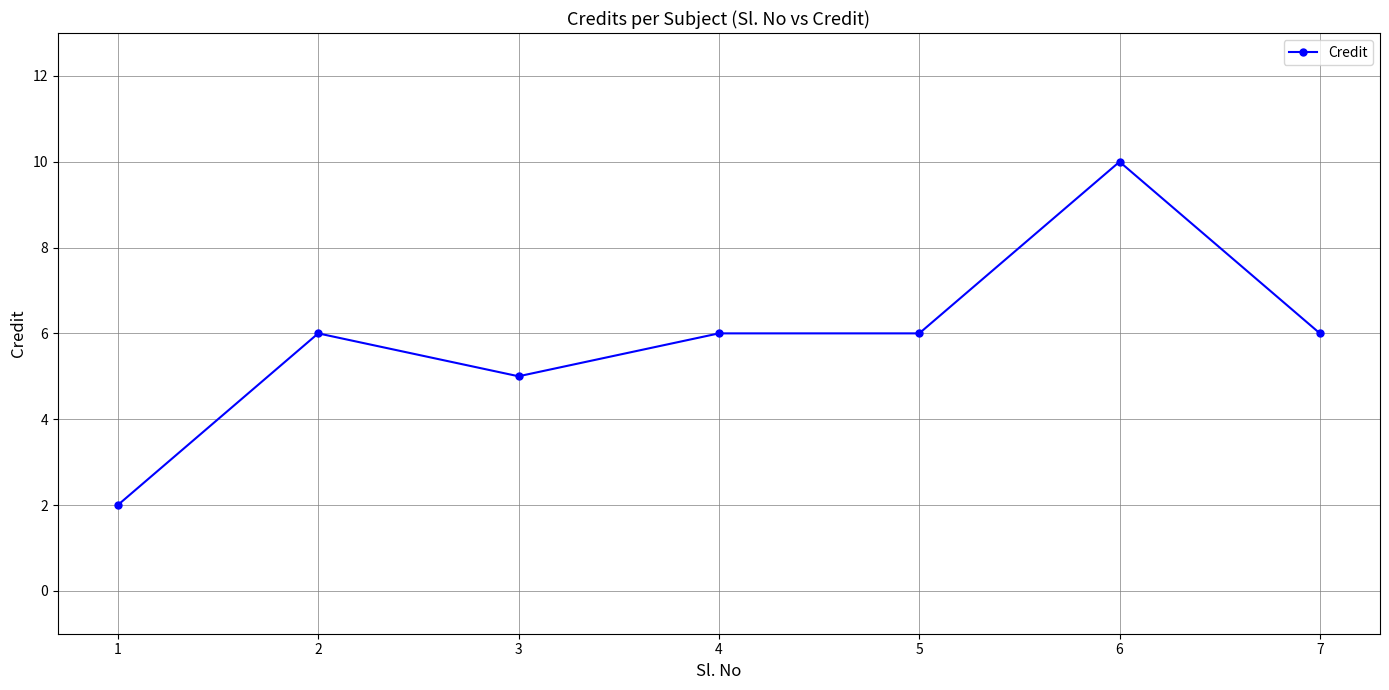

Reading left to right, list all the values displayed in this chart.

2	6	5	6	6	10	6